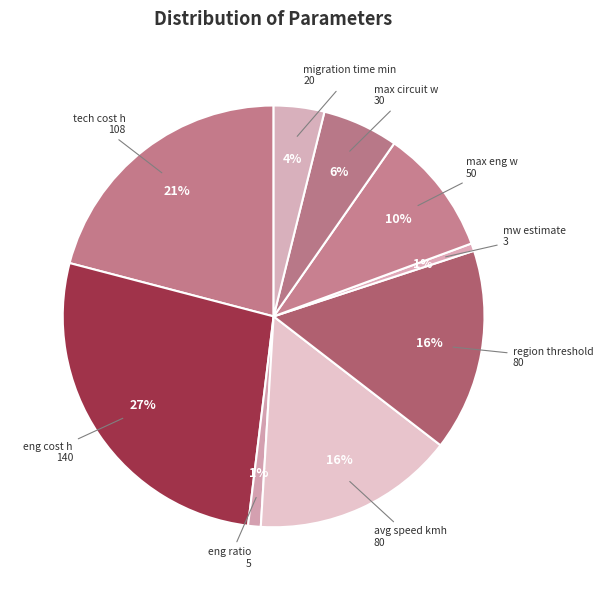

Is there any slice that represents more than half of the pie?

No